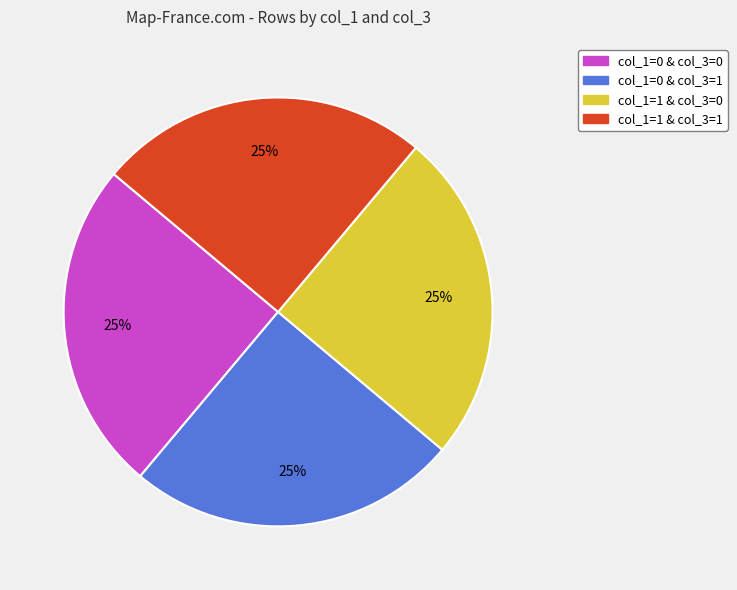

To the nearest percent, what is the average slice percentage?

25%